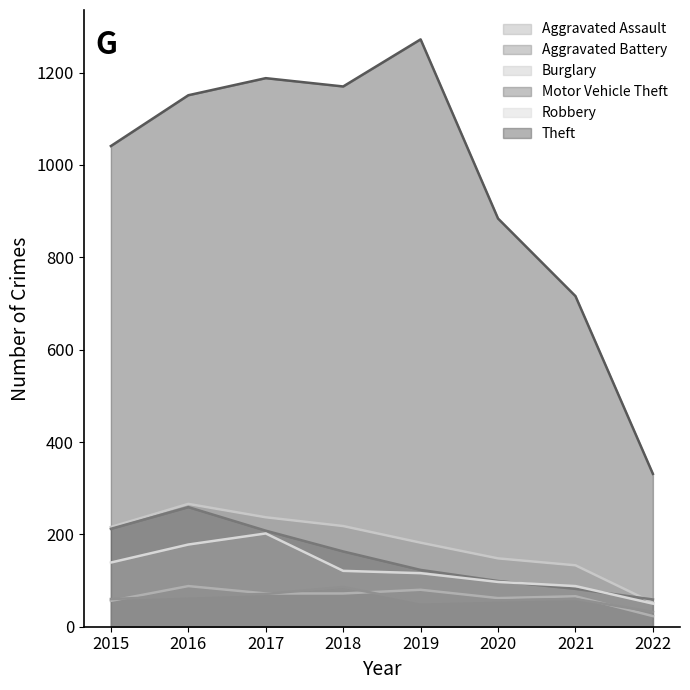

Reading left to right, list all the values displayed in this chart.

Aggravated Assault: 2015=56	2016=88	2017=72	2018=72	2019=80	2020=62	2021=66	2022=23
Aggravated Battery: 2015=60	2016=66	2017=71	2018=86	2019=53	2020=57	2021=60	2022=32
Burglary: 2015=216	2016=266	2017=237	2018=218	2019=182	2020=148	2021=133	2022=52
Motor Vehicle Theft: 2015=212	2016=259	2017=208	2018=163	2019=123	2020=99	2021=82	2022=59
Robbery: 2015=139	2016=178	2017=202	2018=121	2019=116	2020=97	2021=88	2022=50
Theft: 2015=1041	2016=1151	2017=1188	2018=1170	2019=1272	2020=884	2021=716	2022=331